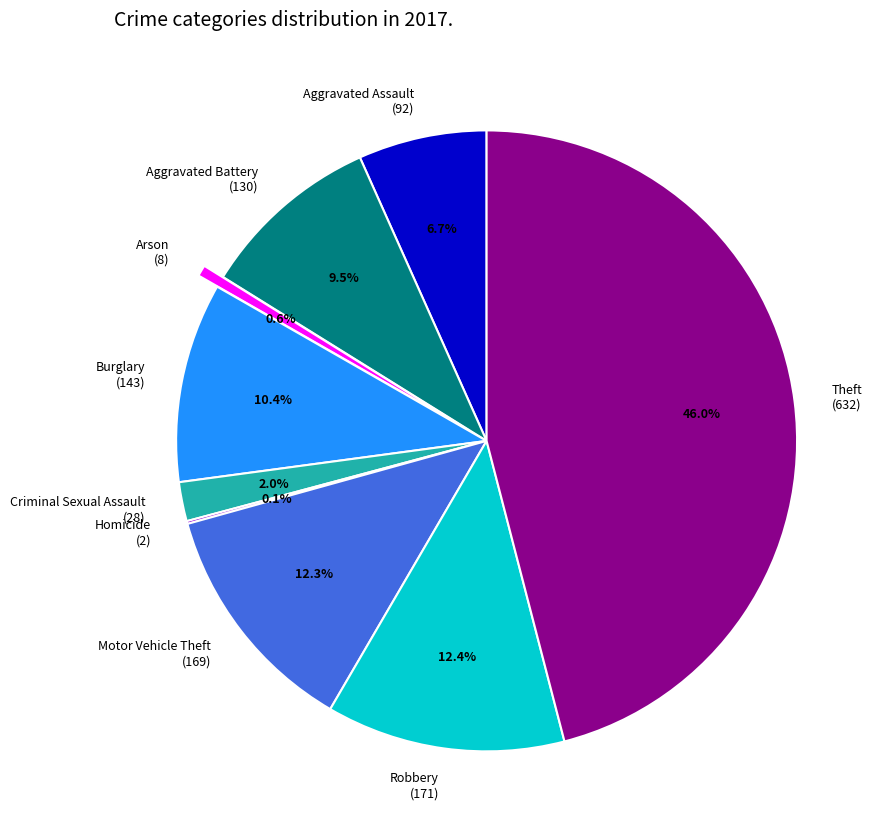

Does Aggravated Battery (130) represent more than half of the total?

No